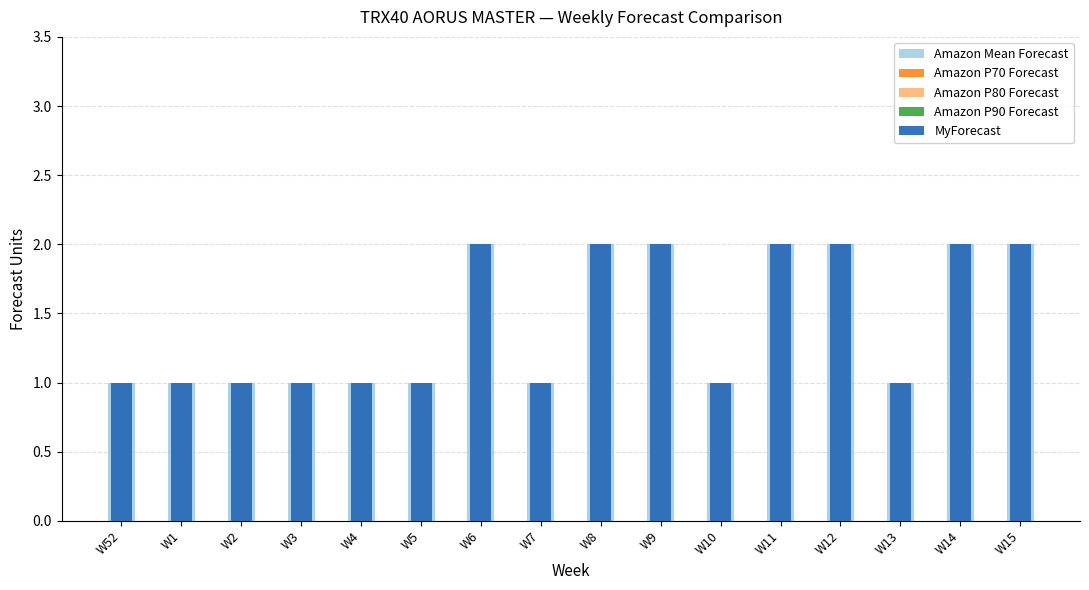

Reading left to right, extract all data points from this chart.

Amazon Mean Forecast: W52=1	W1=1	W2=1	W3=1	W4=1	W5=1	W6=2	W7=1	W8=2	W9=2	W10=1	W11=2	W12=2	W13=1	W14=2	W15=2
Amazon P70 Forecast: W52=0	W1=0	W2=0	W3=0	W4=0	W5=0	W6=0	W7=0	W8=0	W9=0	W10=0	W11=0	W12=0	W13=0	W14=0	W15=0
Amazon P80 Forecast: W52=0	W1=0	W2=0	W3=0	W4=0	W5=0	W6=0	W7=0	W8=0	W9=0	W10=0	W11=0	W12=0	W13=0	W14=0	W15=0
Amazon P90 Forecast: W52=0	W1=0	W2=0	W3=0	W4=0	W5=0	W6=0	W7=0	W8=0	W9=0	W10=0	W11=0	W12=0	W13=0	W14=0	W15=0
MyForecast: W52=1	W1=1	W2=1	W3=1	W4=1	W5=1	W6=2	W7=1	W8=2	W9=2	W10=1	W11=2	W12=2	W13=1	W14=2	W15=2